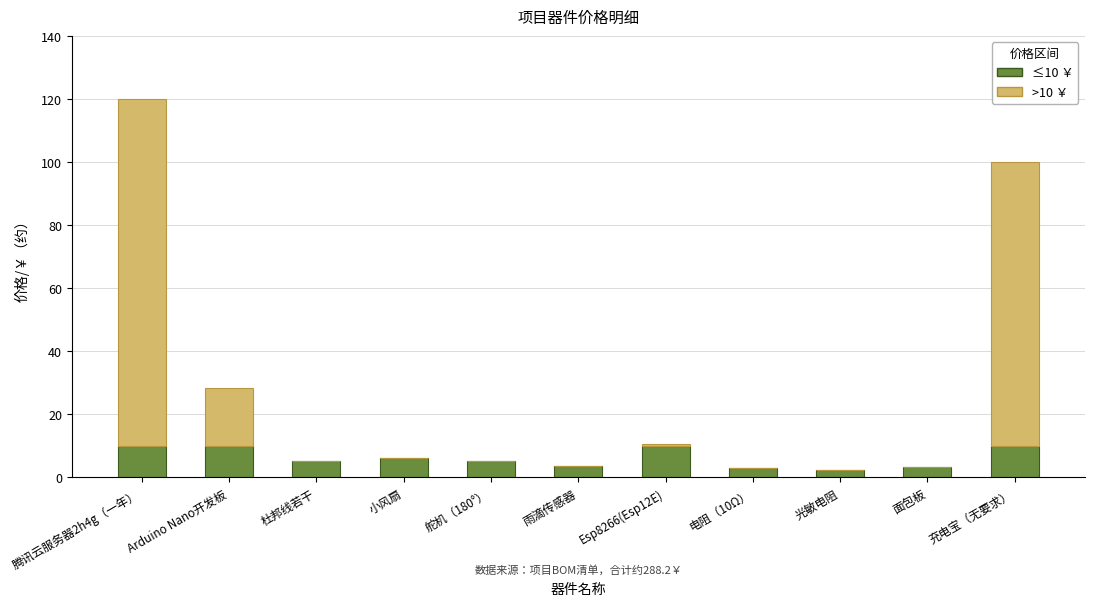

What is the total value across all series at 雨滴传感器?

3.7